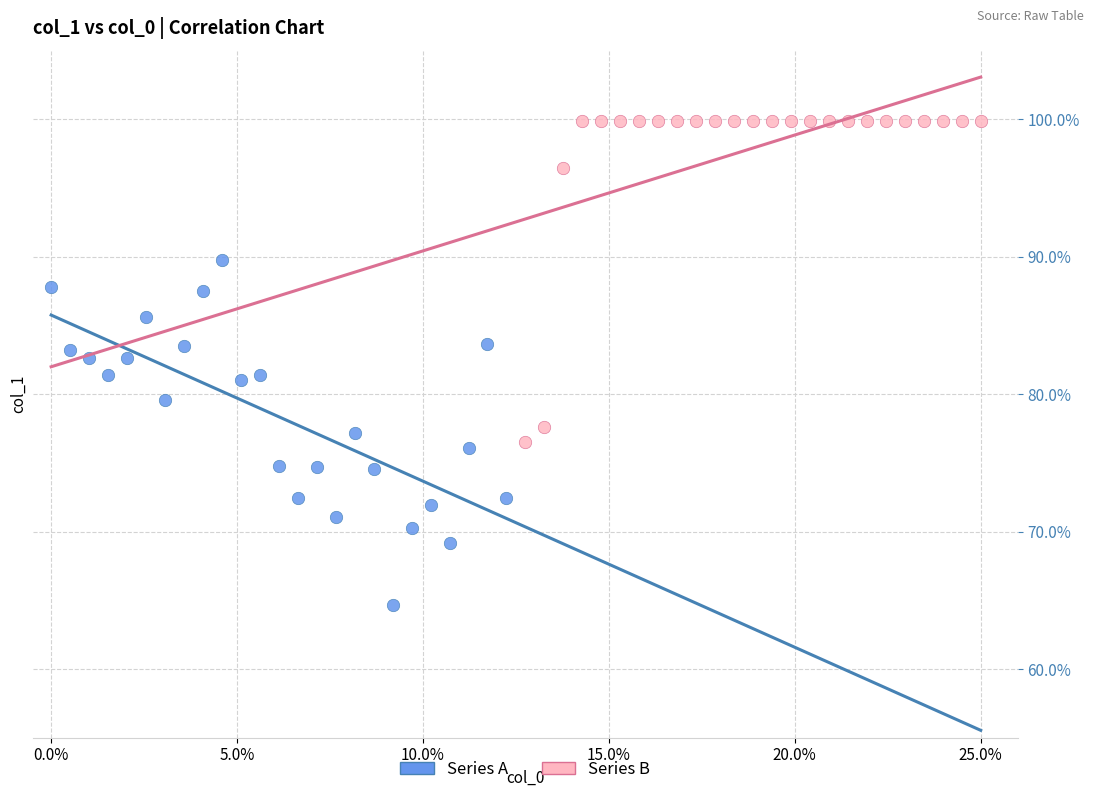

Which series has the largest Y range (max minus min)?

Series A